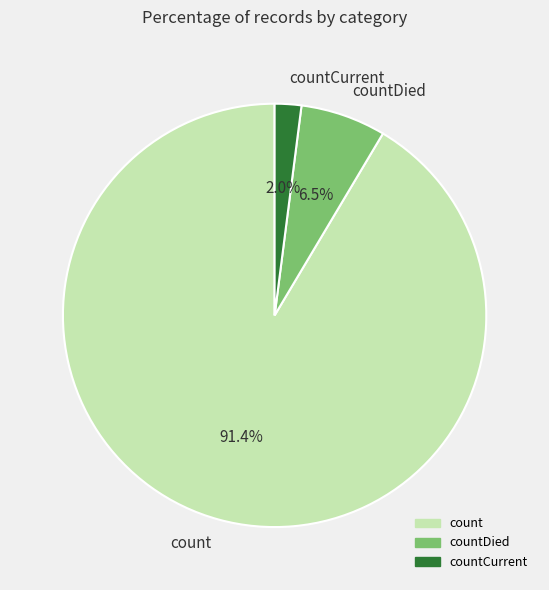

Rank the categories by value from highest to lowest.

count, countDied, countCurrent